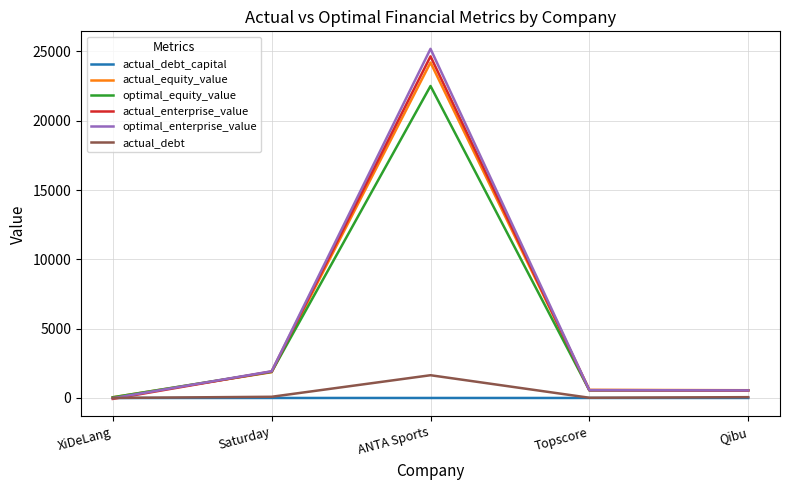

Is it true that optimal_equity_value equals 22502.9 at ANTA Sports?

True